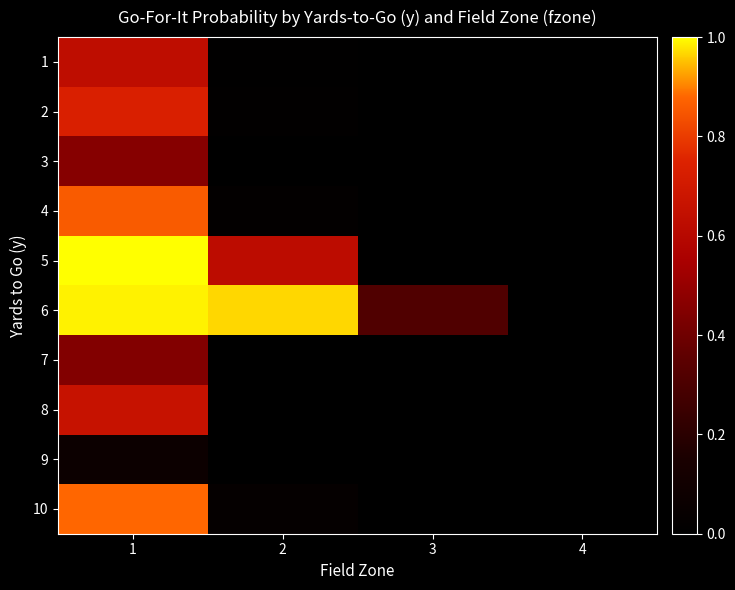

At which category is the sum across all series the highest?

1